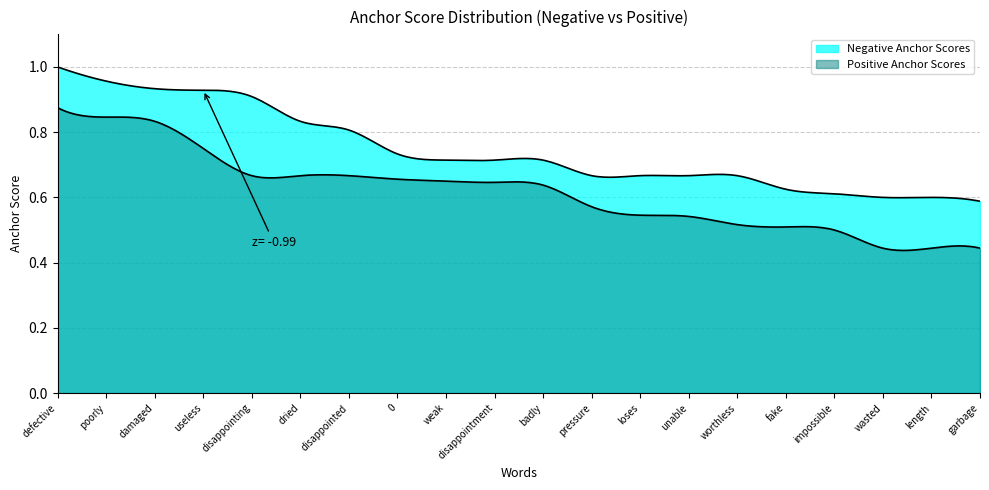

What is the value of the positive_anchor_score point at the 10th from the left?

0.6